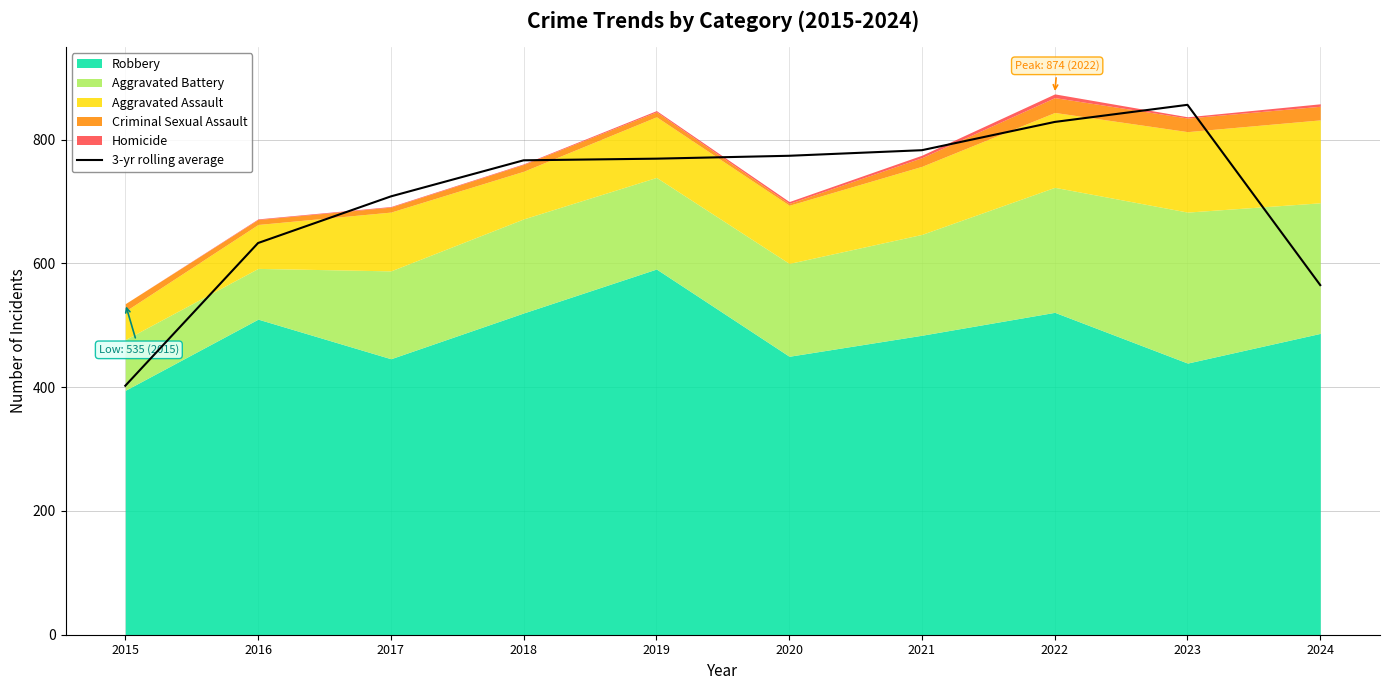

How many data points are less than 769?

5